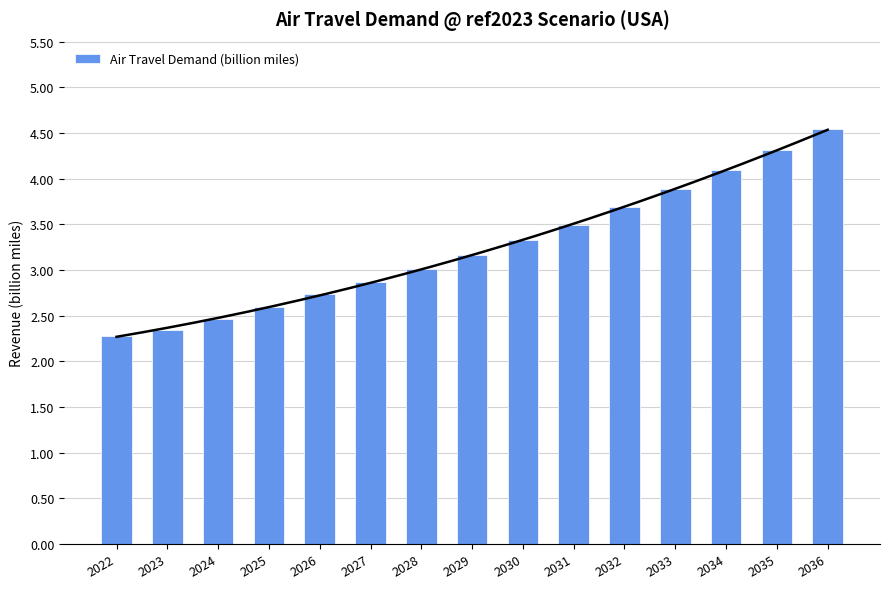

Is it true that the value at 2026 is 1.2?

False